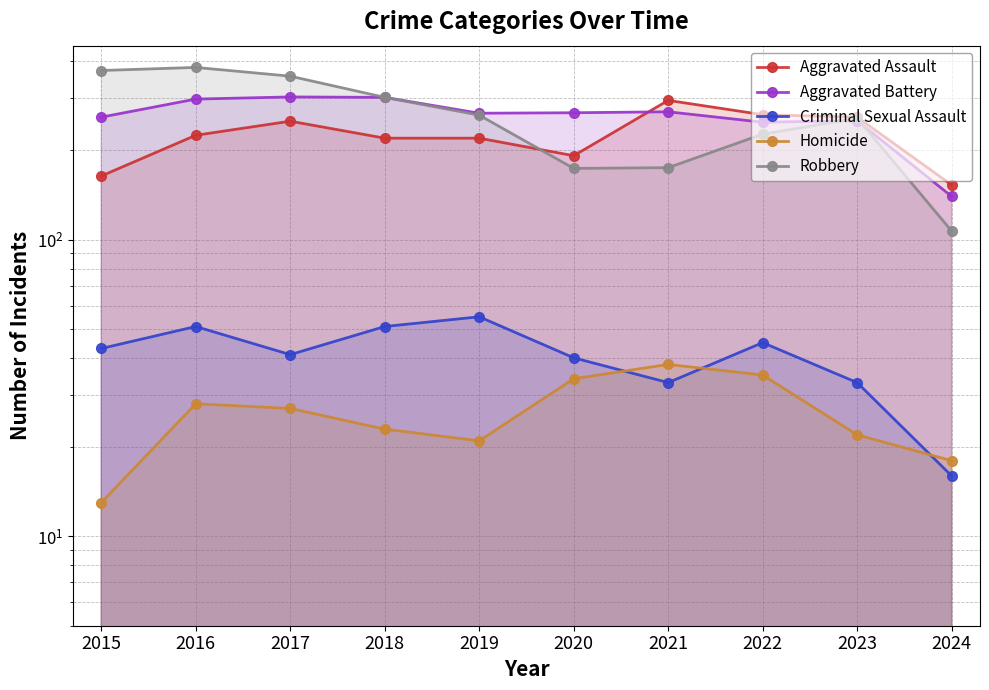

True or false: Aggravated Assault has a value of 220 at 2019.

True